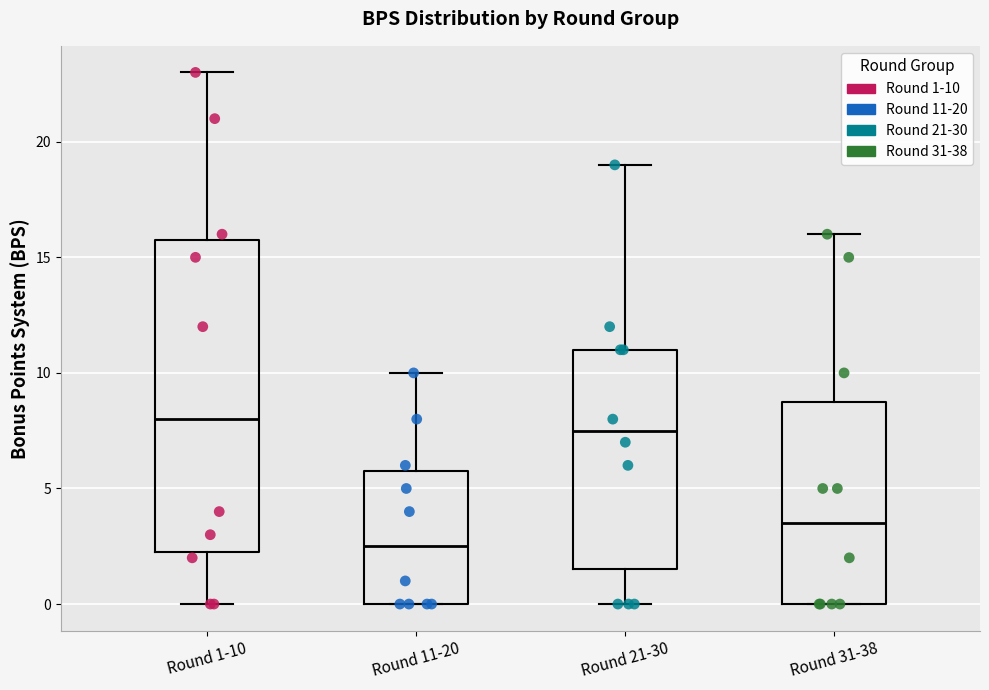

Reading left to right, transcribe this box plot: for each box, give where its median line is, the range the box spans, and where its two whiskers end, as read against the y-axis. The values are not printed on the chart, so give them approximately, as read against the axis.

Round 1-10: median 8.0, box 2.5 to 16.0, whiskers 0.0 to 23.0
Round 11-20: median 2.5, box 0.0 to 6.0, whiskers 0.0 to 10.0
Round 21-30: median 7.5, box 1.5 to 11.0, whiskers 0.0 to 19.0
Round 31-38: median 3.5, box 0.0 to 9.0, whiskers 0.0 to 16.0